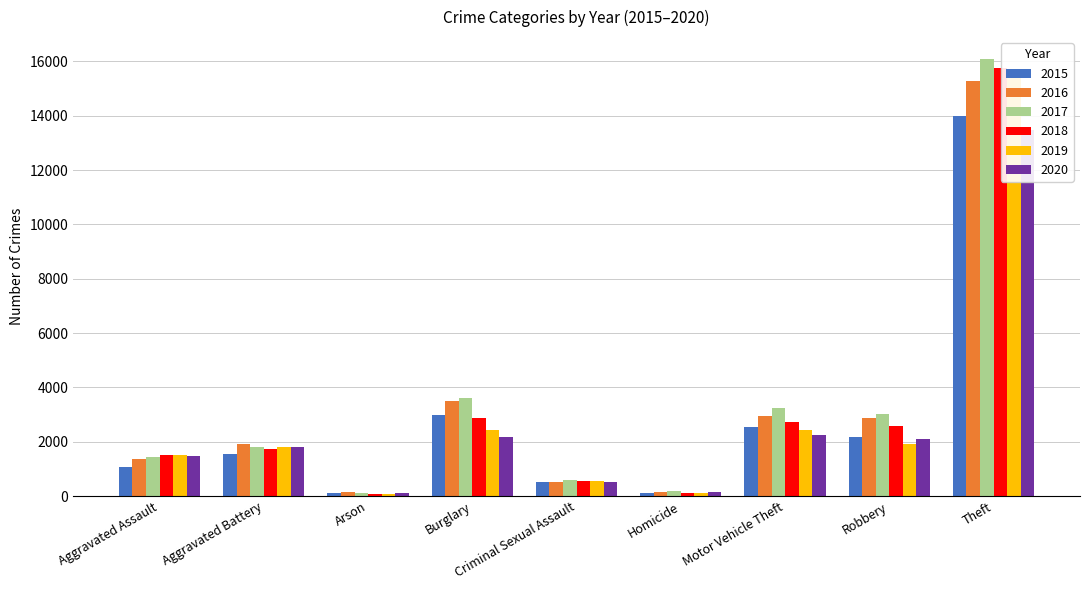

Count the number of categories in the chart.

9